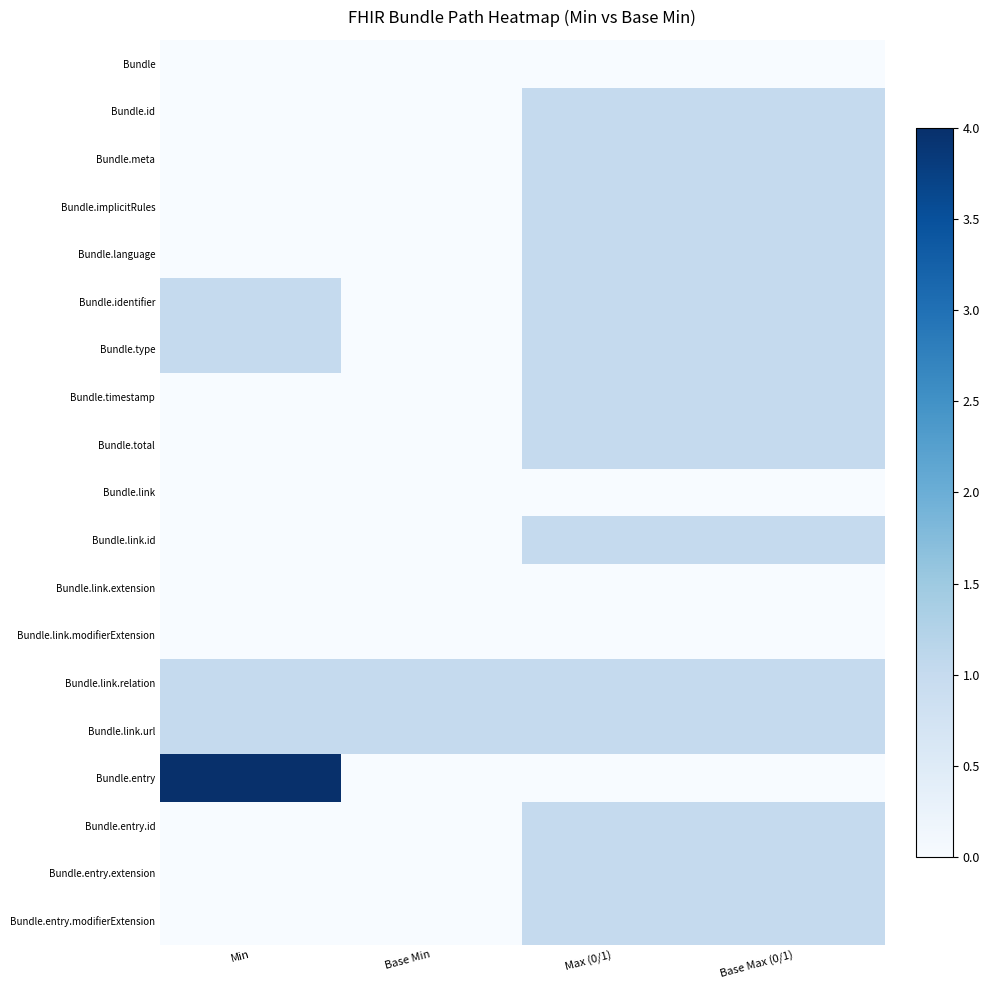

At which category is the sum across all series the highest?

Max (0/1)